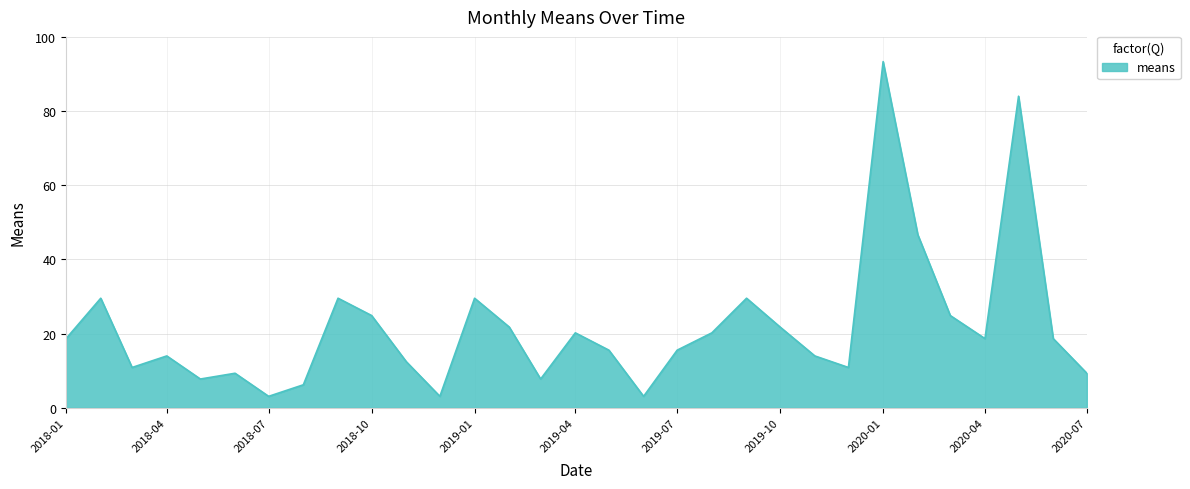

What is the minimum value shown in the chart?

3.1